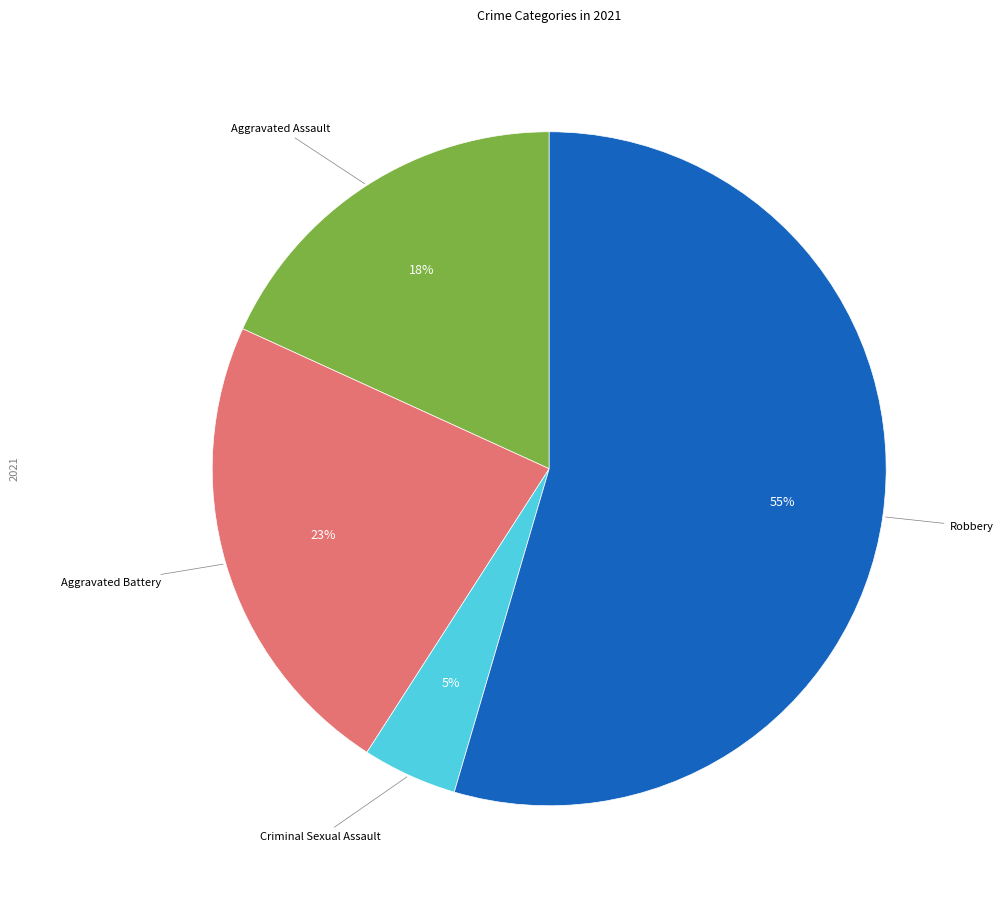

Does any single category account for the majority?

Yes